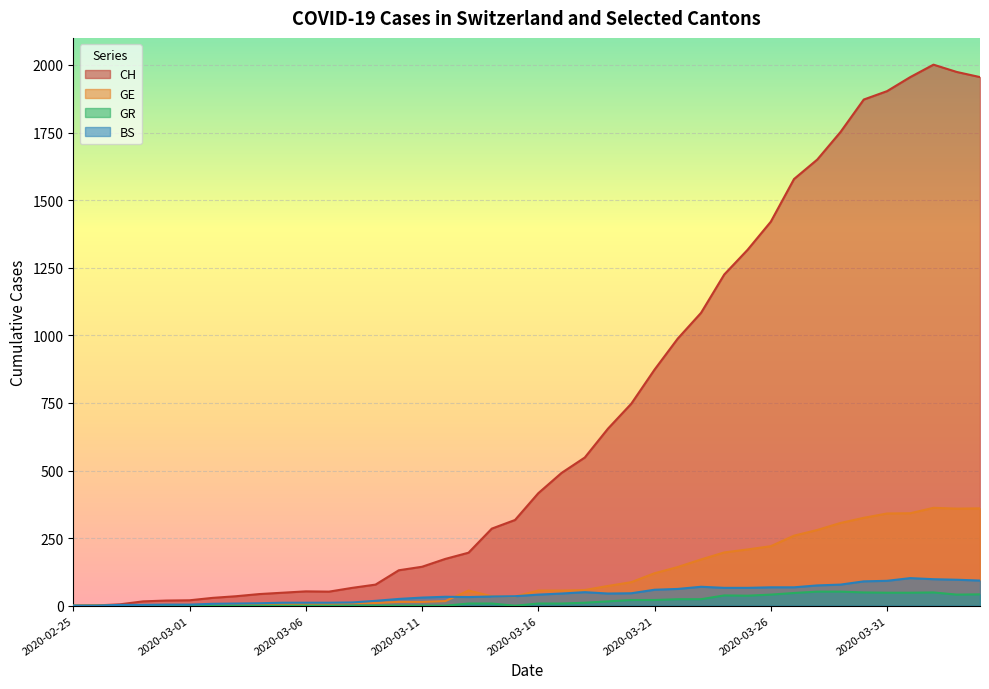

Where is GR nearest to the value 26?

2020-03-22